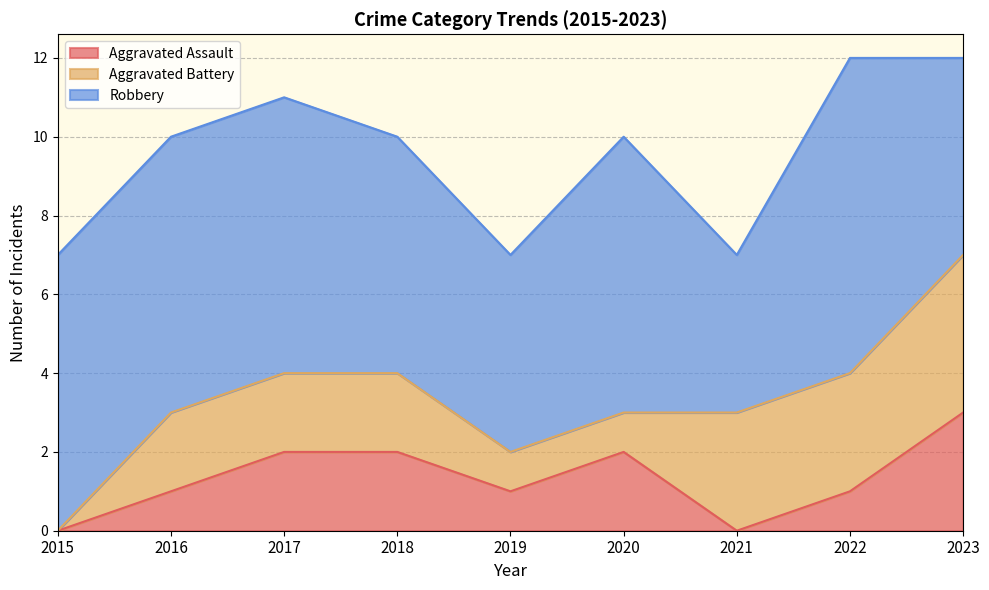

What are all the series names shown in the legend?

Aggravated Assault, Aggravated Battery, Robbery